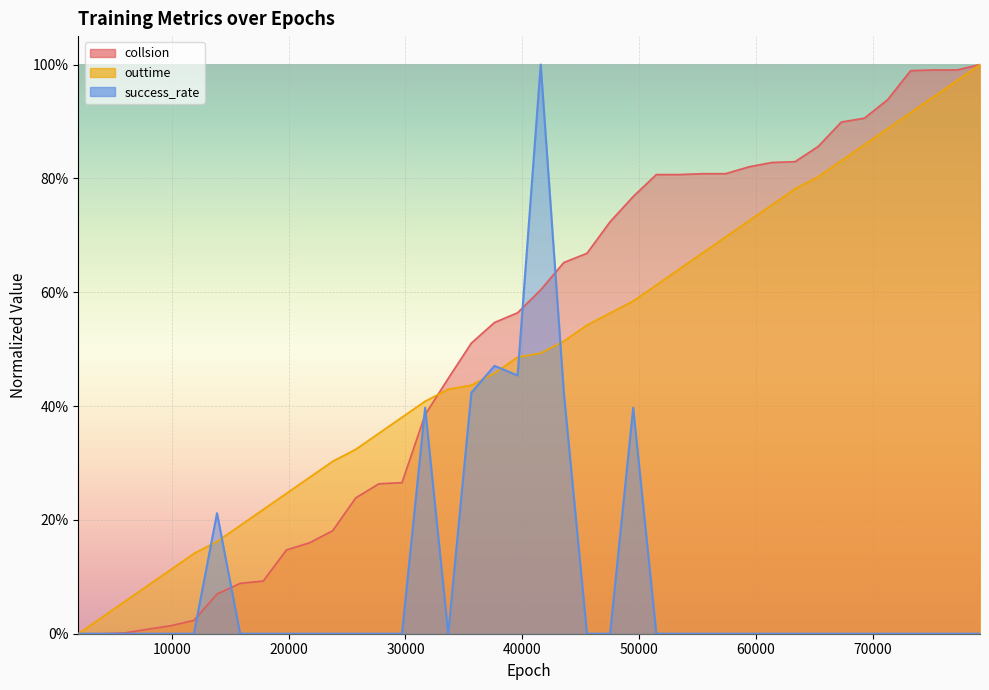

What is the value of the outtime point at the 24th from the left?

0.6